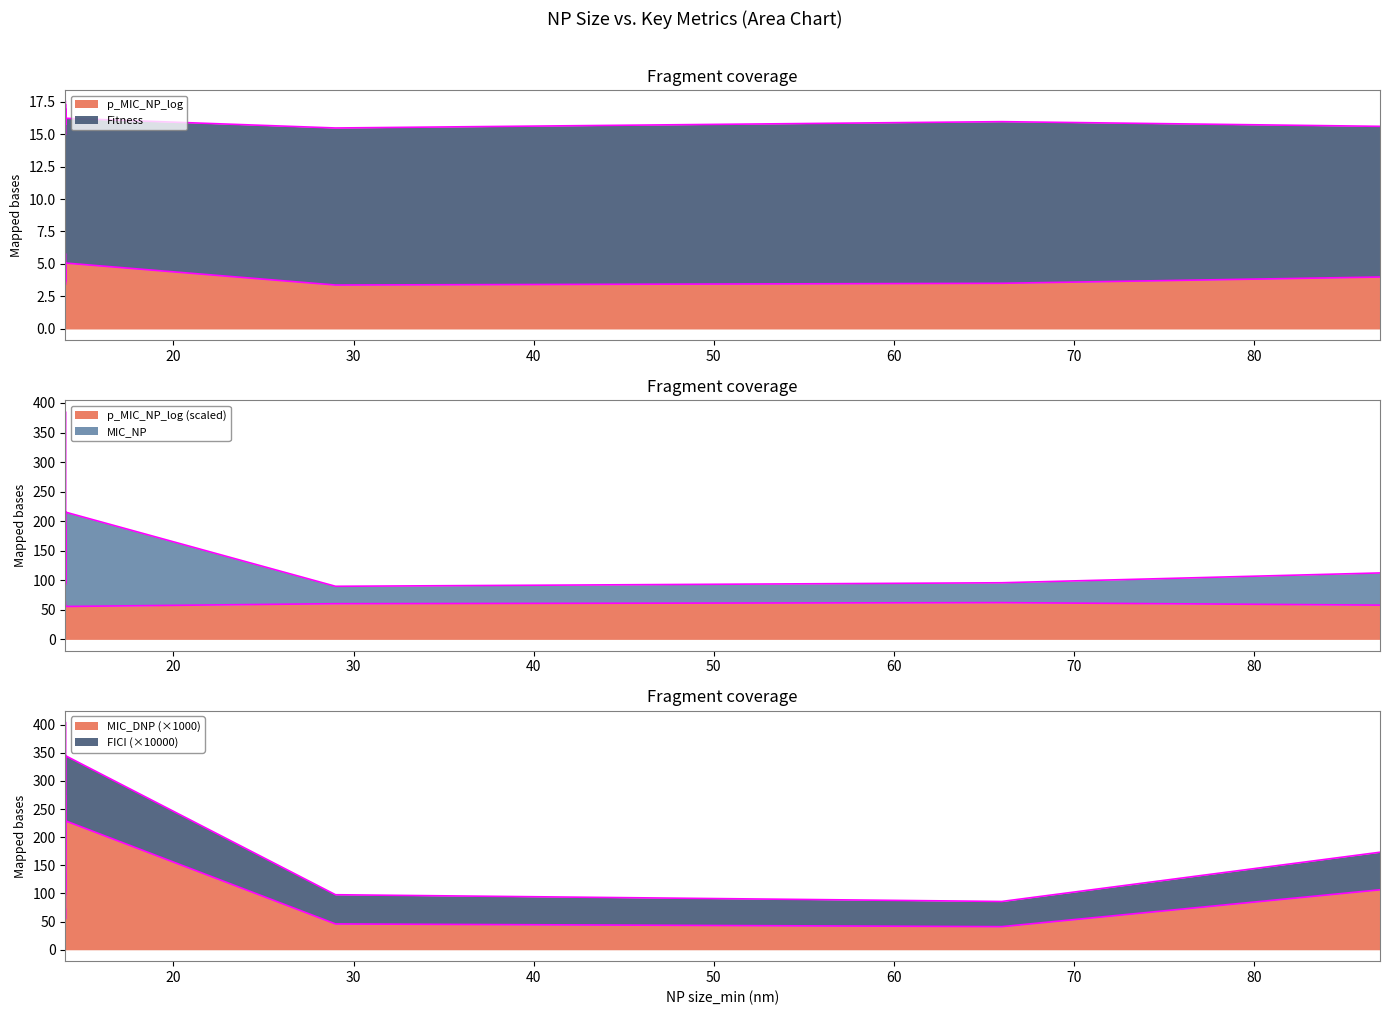

Between 87 and 29, which is larger?

87